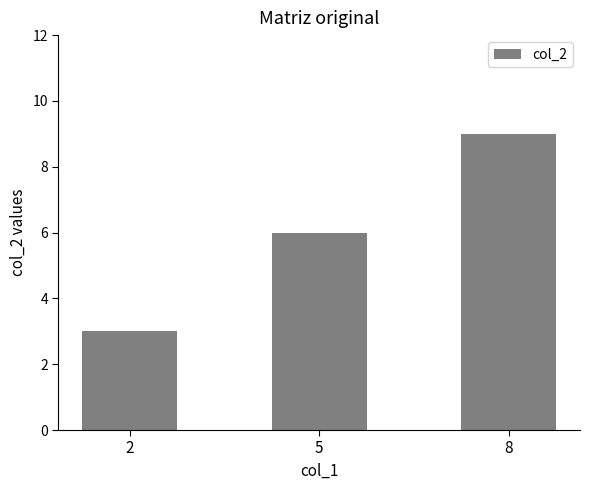

Which label corresponds to the smallest value in the chart?

2